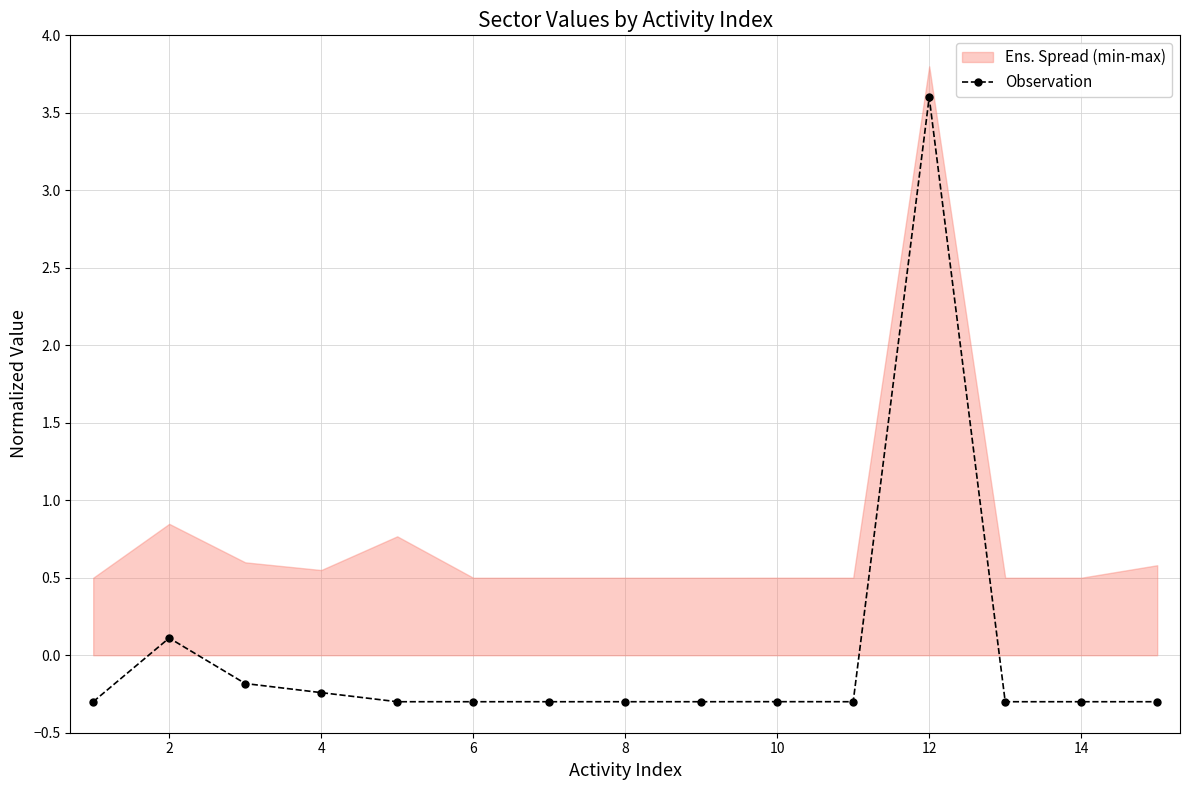

What is the lowest value of the Observation series?

-0.3